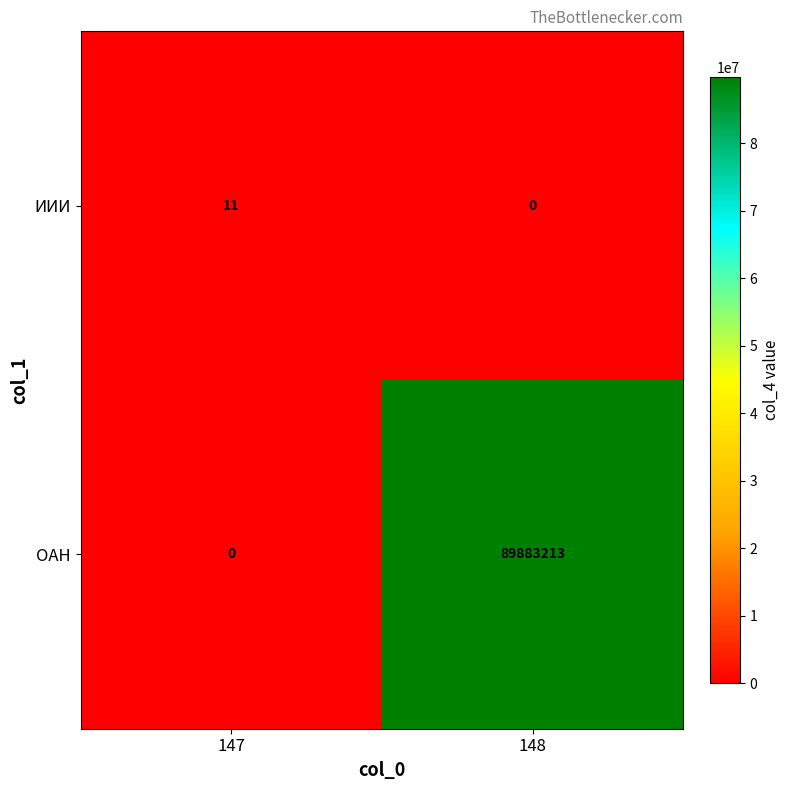

The ИИИ series shows 0 at 148. True or false?

True